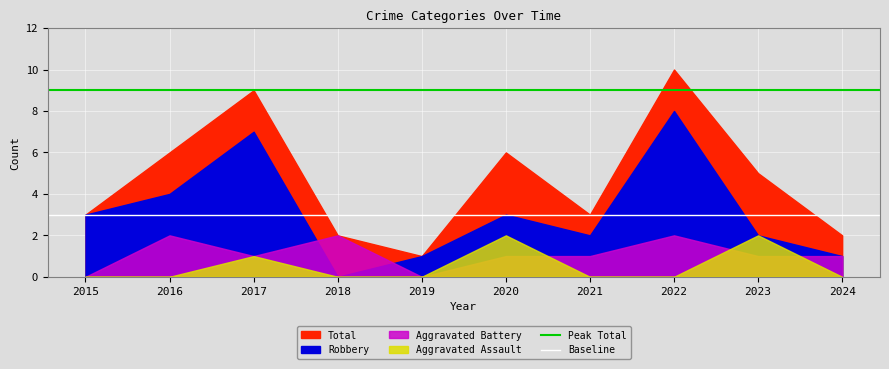

At which category does the chart reach its minimum across all series?

2015